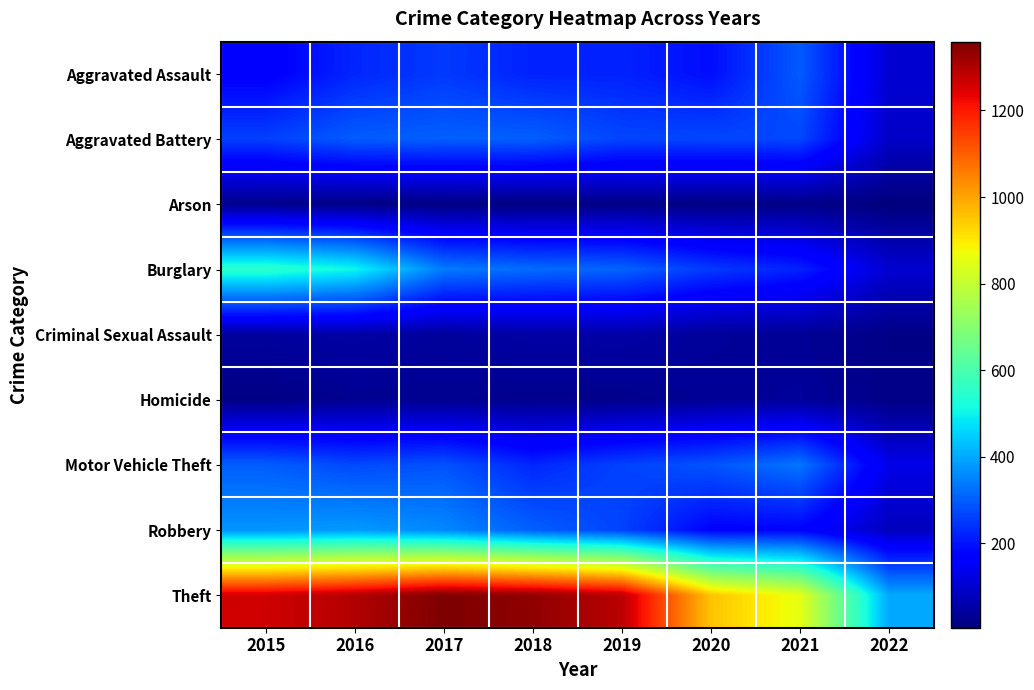

Between 2018 and 2015, which is larger?

2018